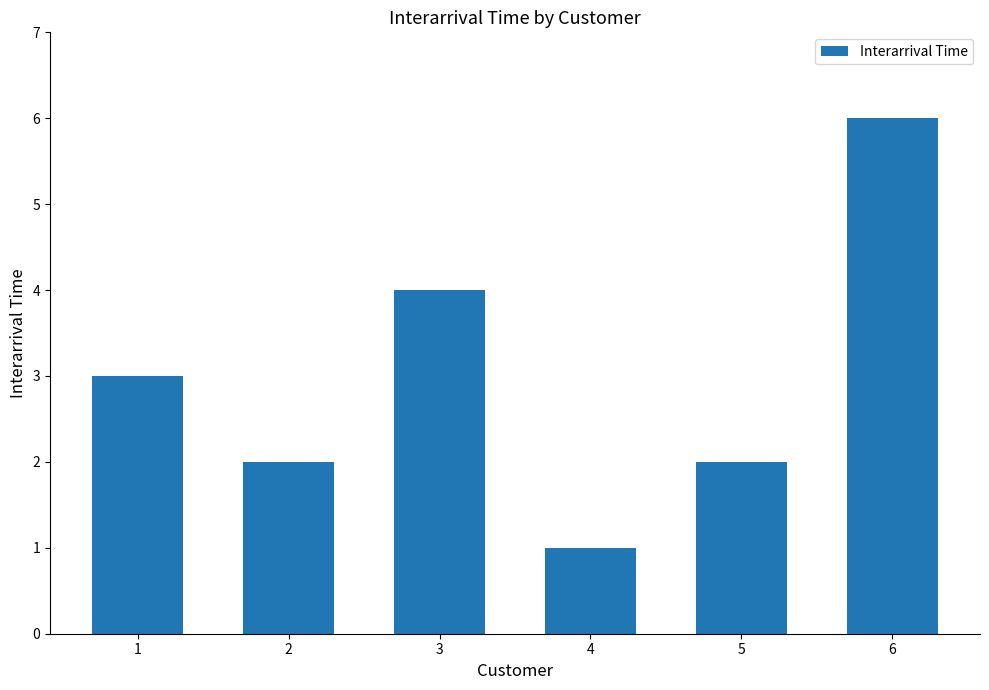

What is the greatest value displayed?

6